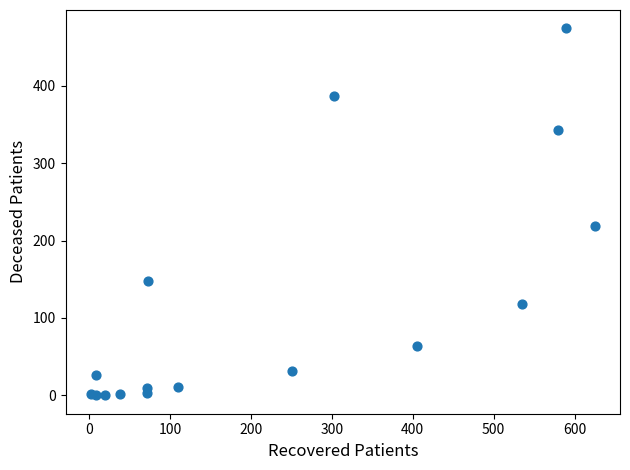

What is the range of X values (max minus min)?

623